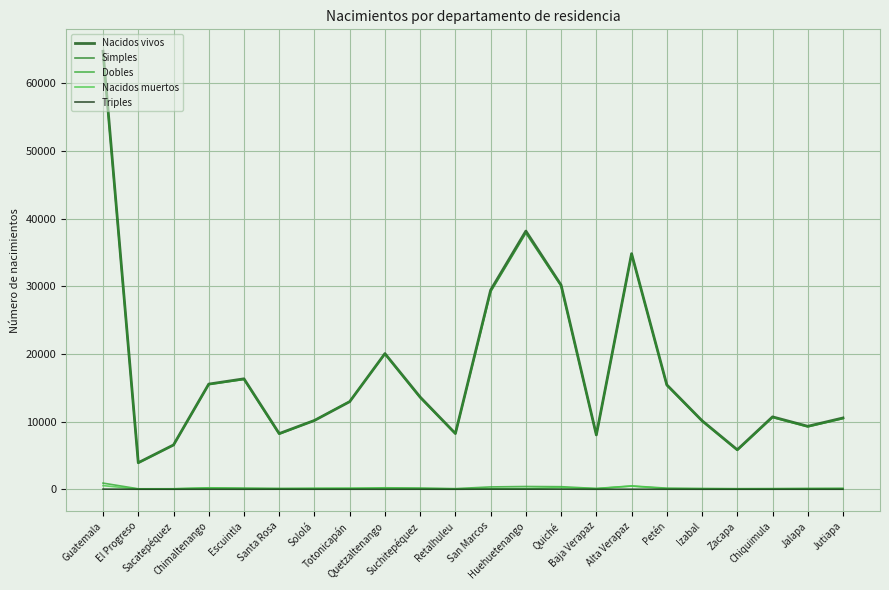

What are all the series names shown in the legend?

Nacidos vivos, Simples, Dobles, Nacidos muertos, Triples